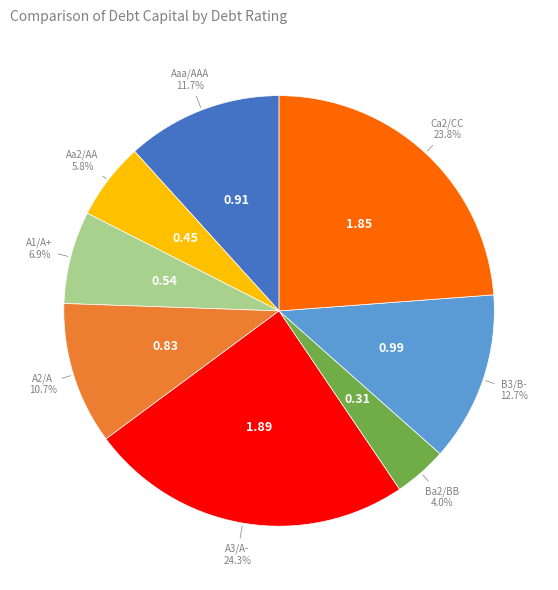

Is there a majority slice in this chart?

No